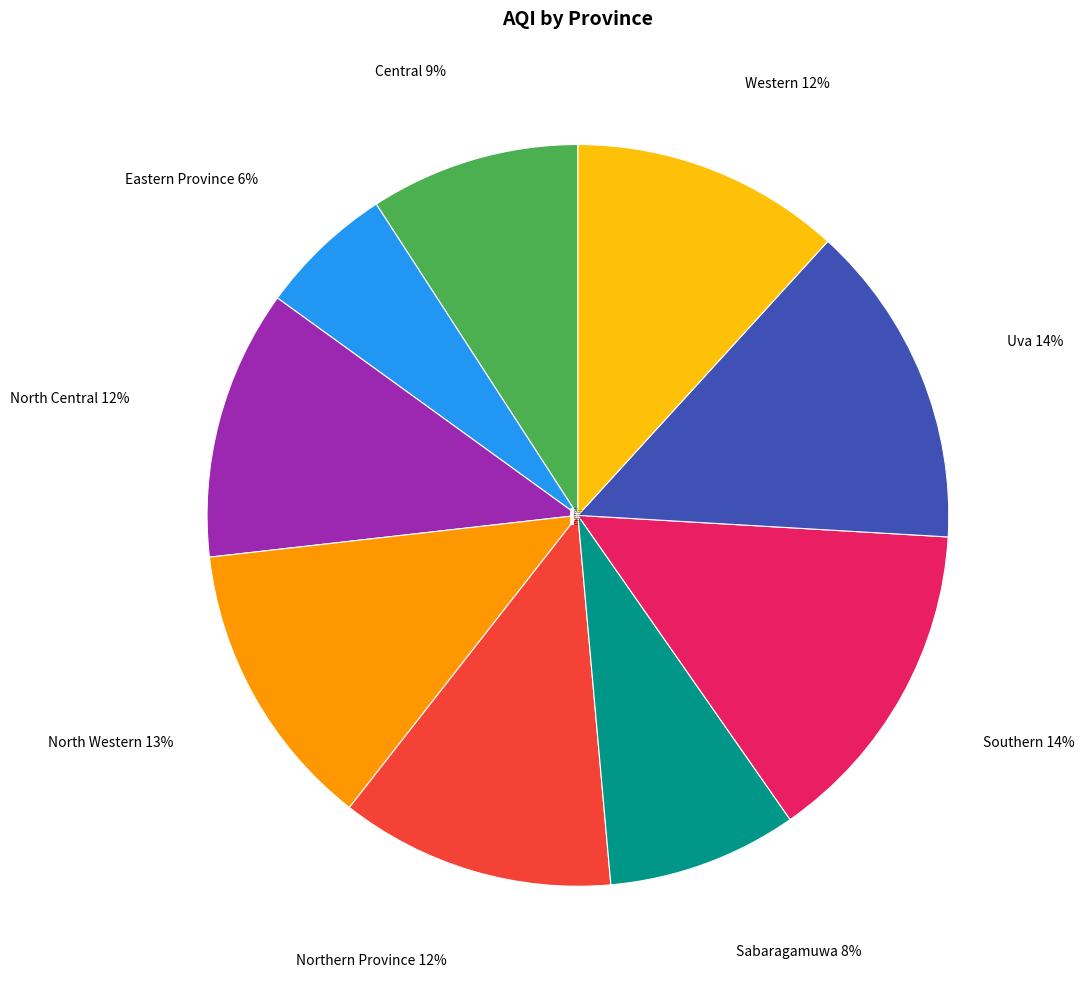

What is the ratio of the value at Central to the value at Uva?

0.6